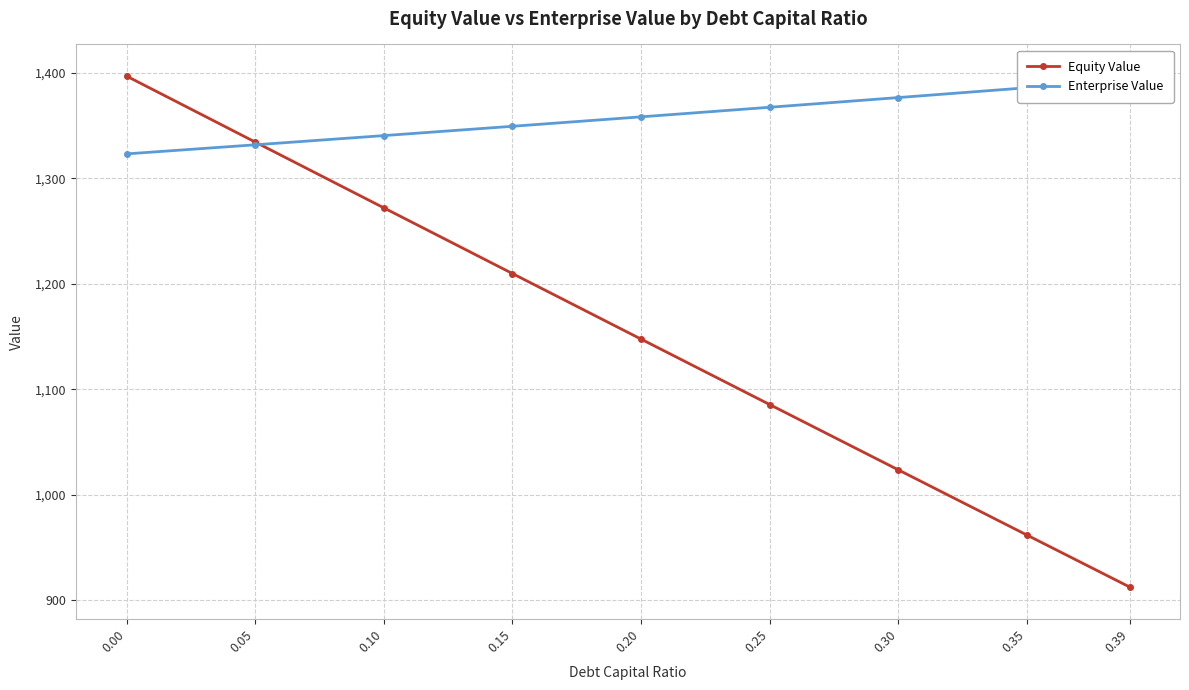

Rank the series by their maximum value, from highest to lowest.

Equity Value, Enterprise Value